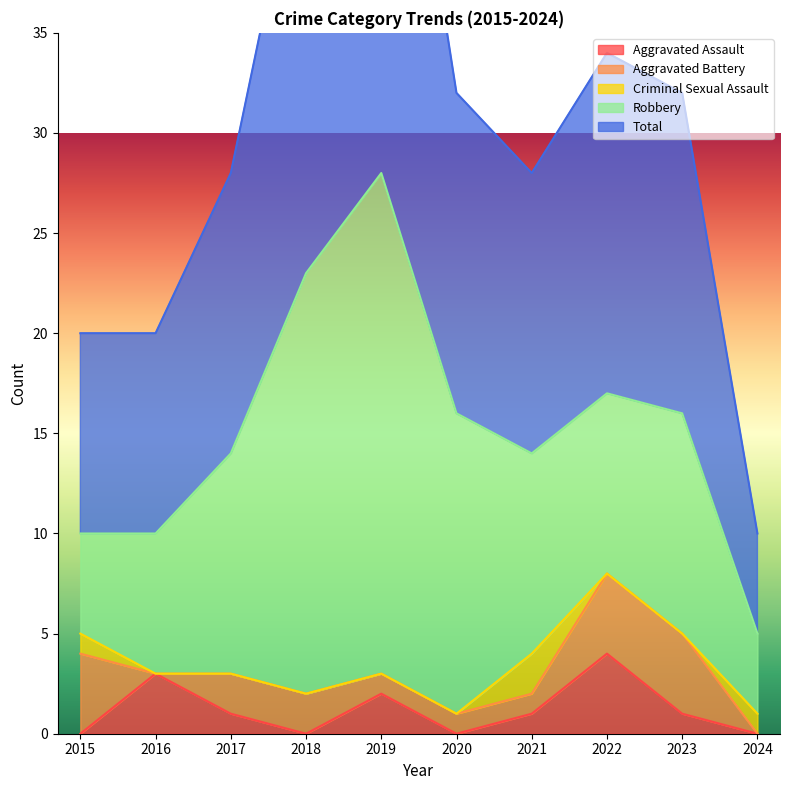

Is it true that Aggravated Assault equals -2 at 2024?

False